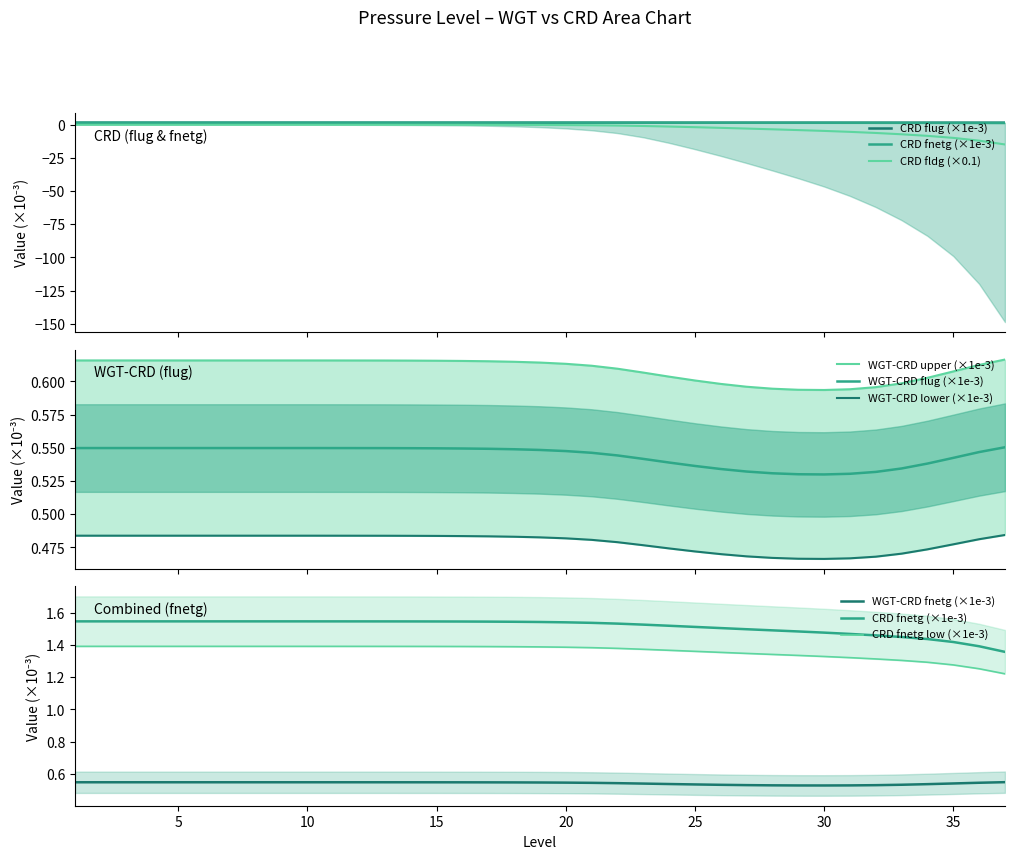

What is the approximate value of flug_WGT_CRD at 5?

1.5